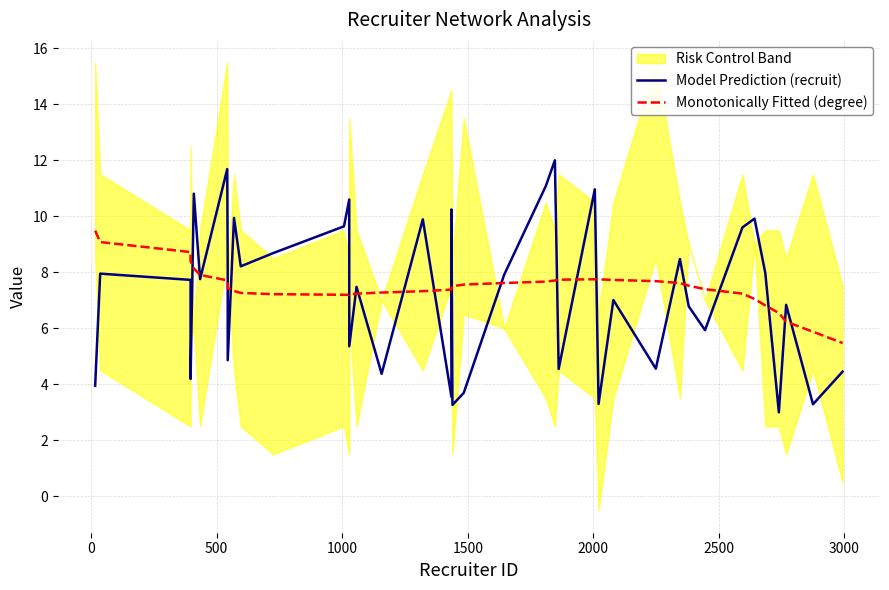

How many times do Monotonically Fitted (degree) and Model Prediction (recruit) cross each other?

22